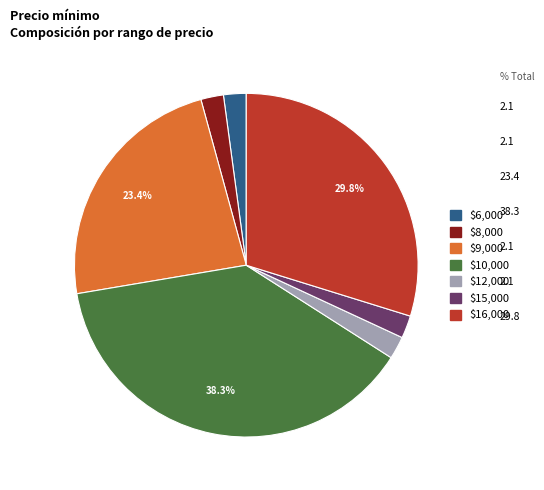

Is there any slice that represents more than half of the pie?

No